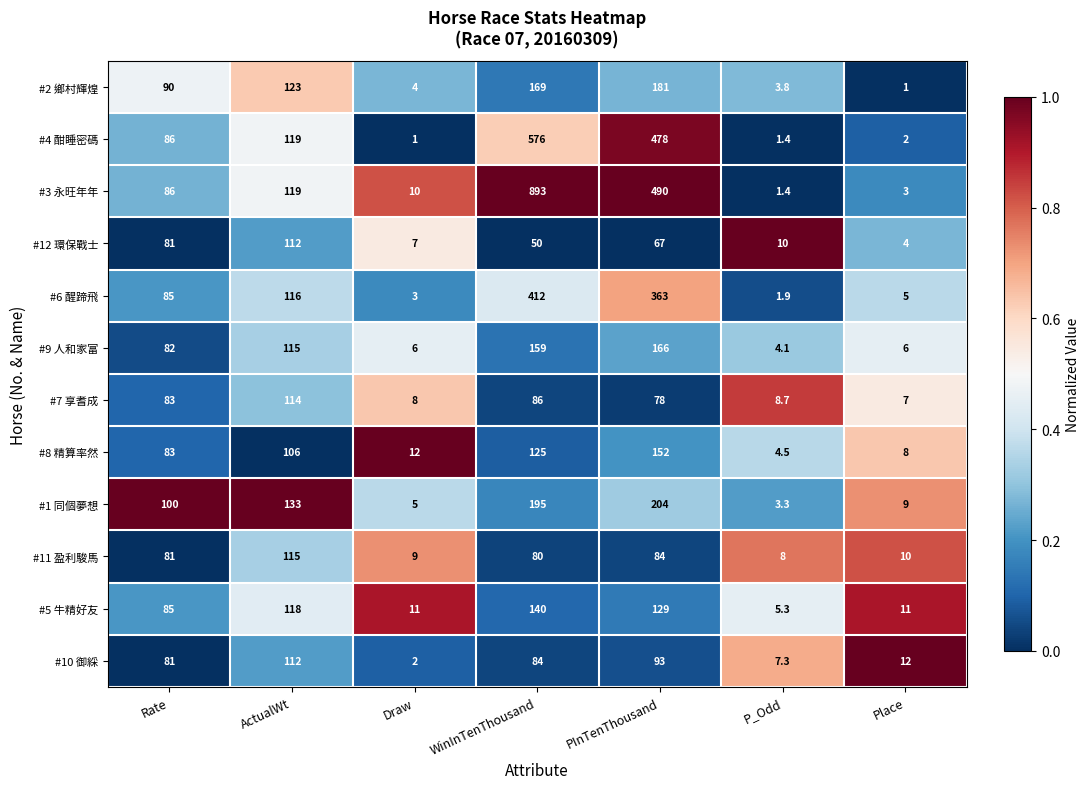

What is the spread (max minus min) of values at P_Odd?

8.6